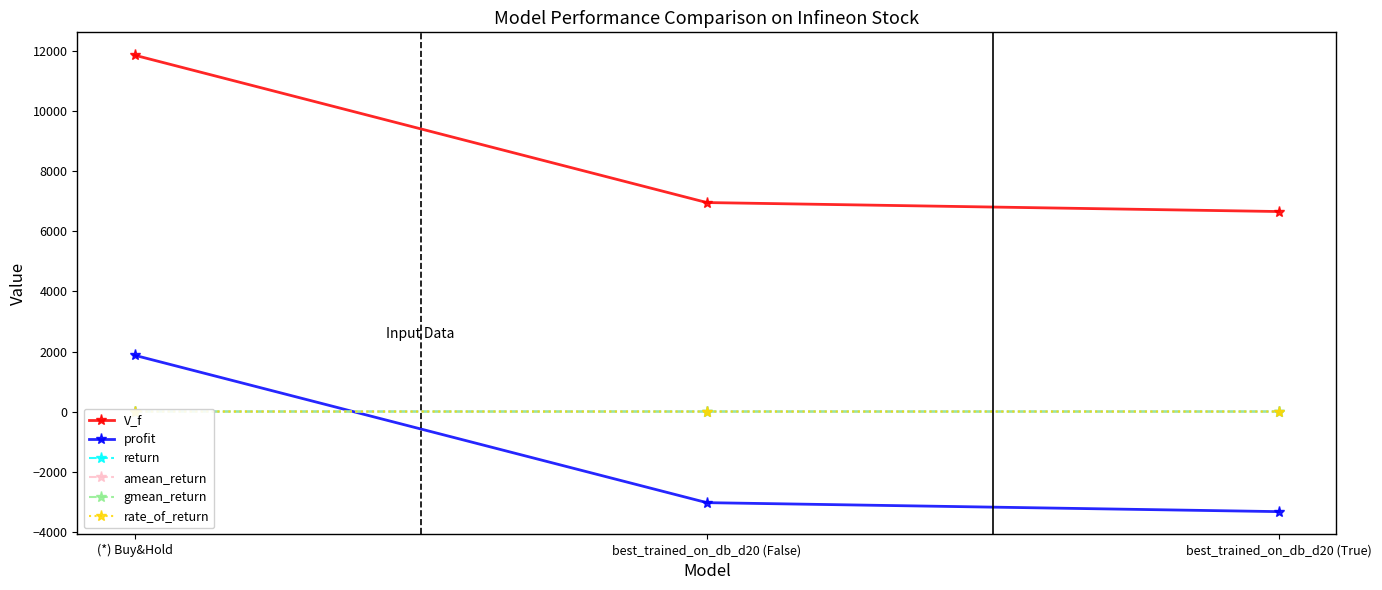

The value of amean_return at (*) Buy&Hold is 0.0. True or false?

False